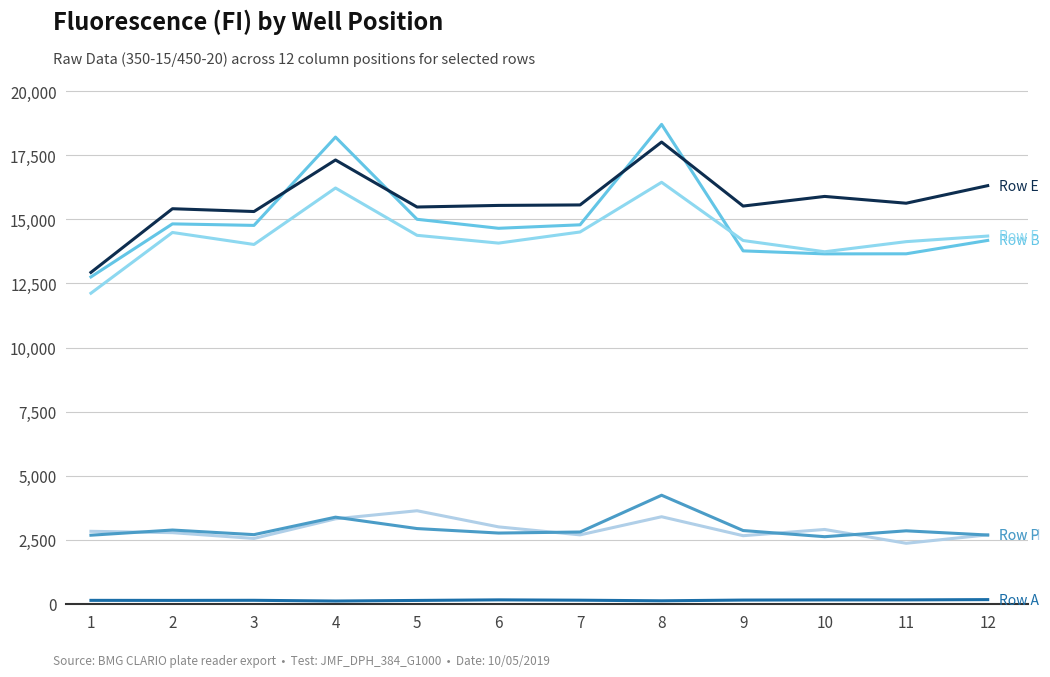

The Row E series shows 20142 at 5. True or false?

False